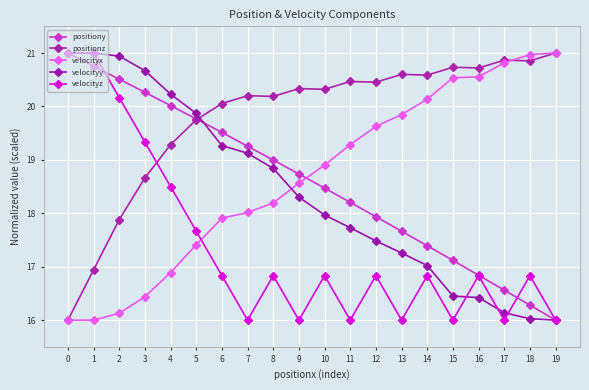

True or false: velocityz has more than 2 points higher than both neighbors.

True